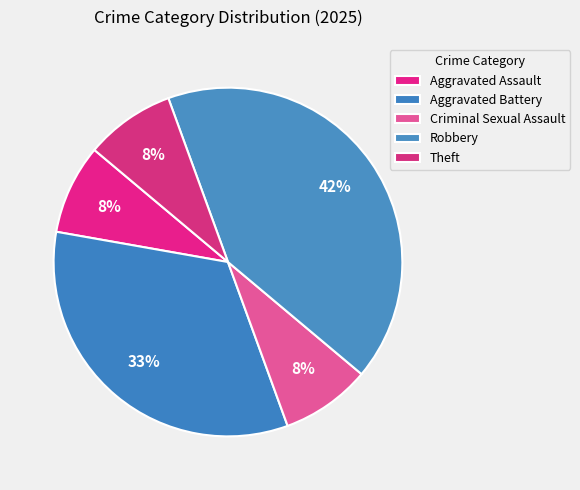

Rank the categories by value from lowest to highest.

Aggravated Assault, Criminal Sexual Assault, Theft, Aggravated Battery, Robbery